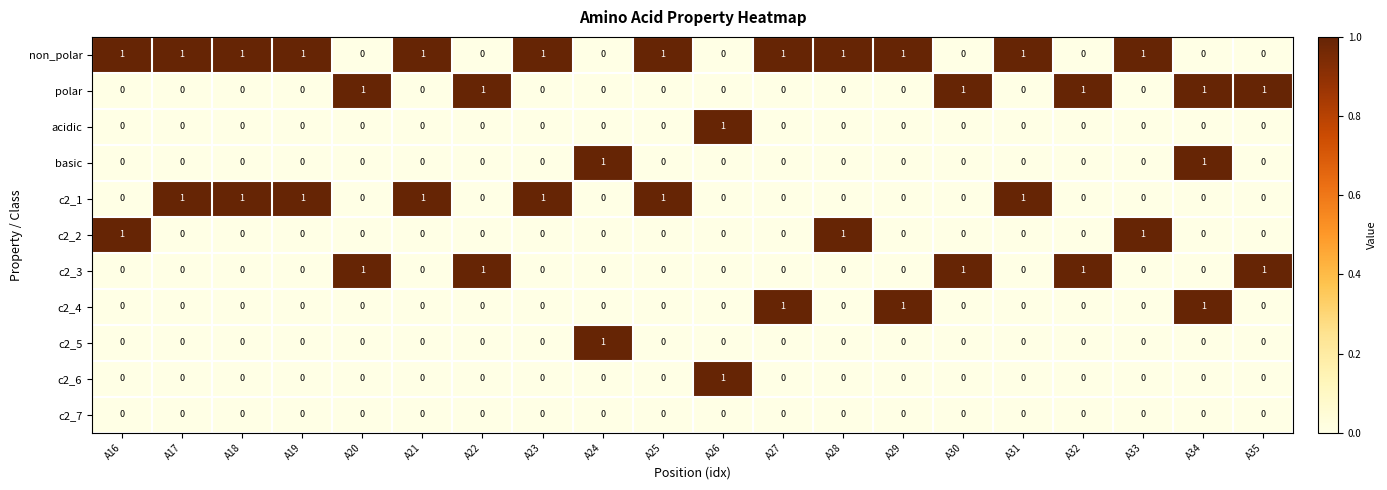

At which category is the sum across all series the highest?

A34